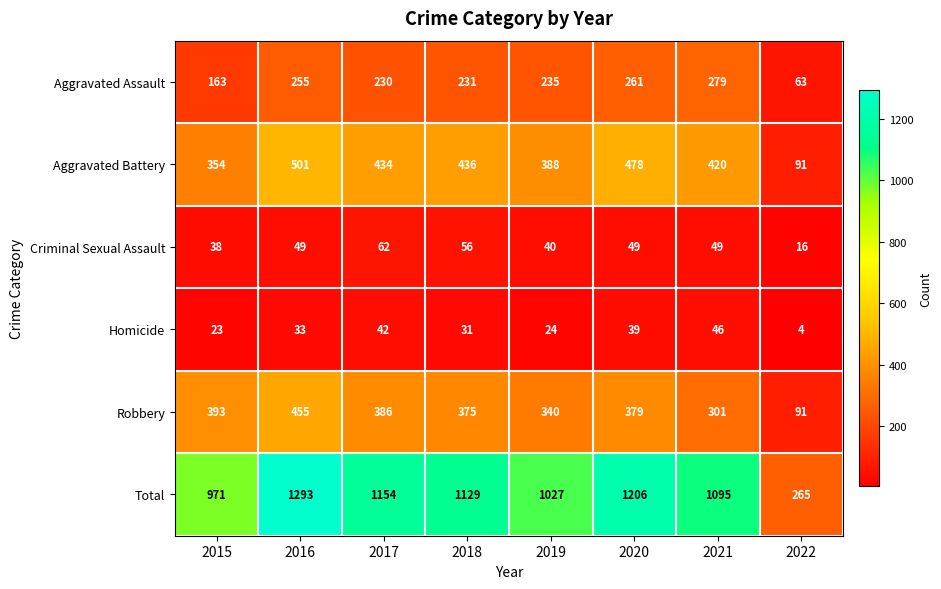

Which series has the largest total across all categories?

Total